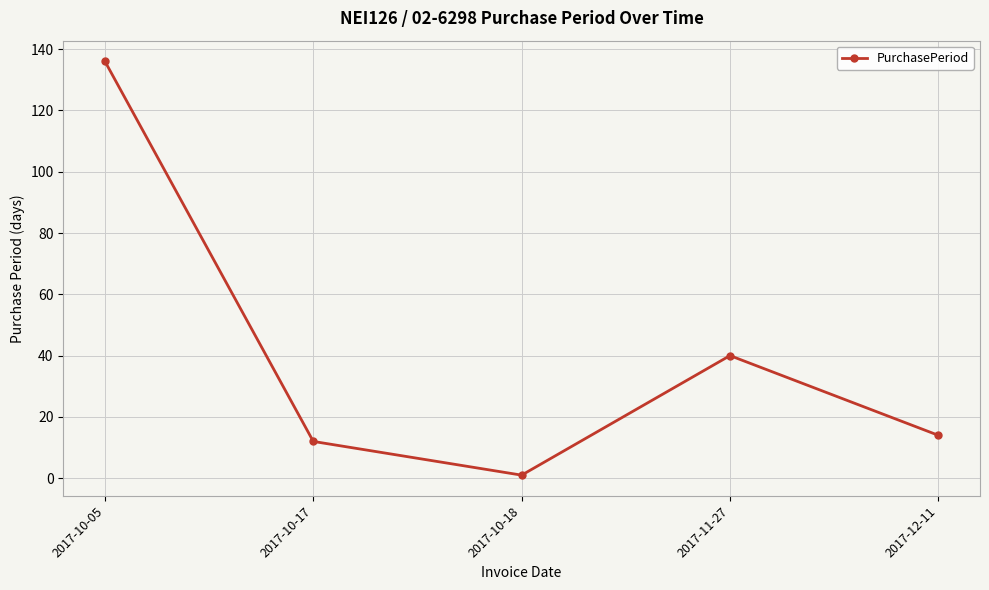

List the labels in order of value, smallest first.

2017-10-18, 2017-10-17, 2017-12-11, 2017-11-27, 2017-10-05